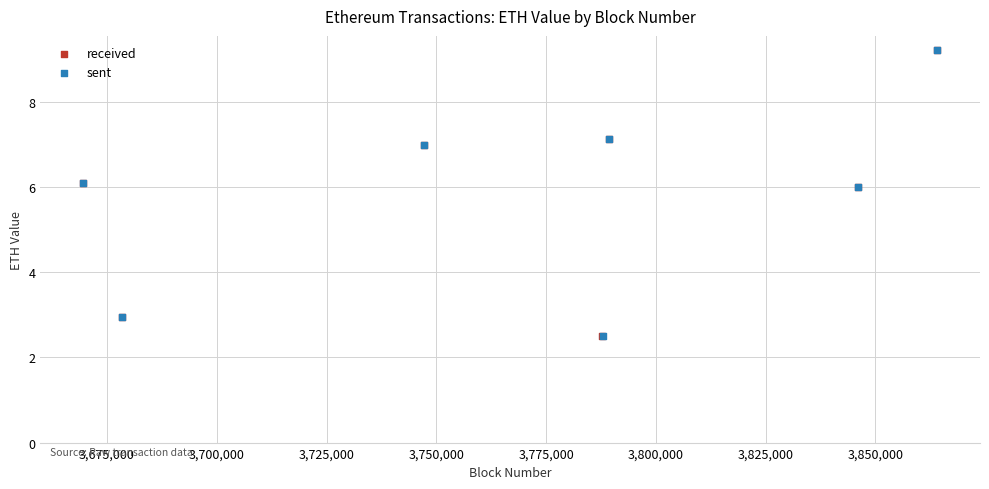

Which series has the largest Y range (max minus min)?

received